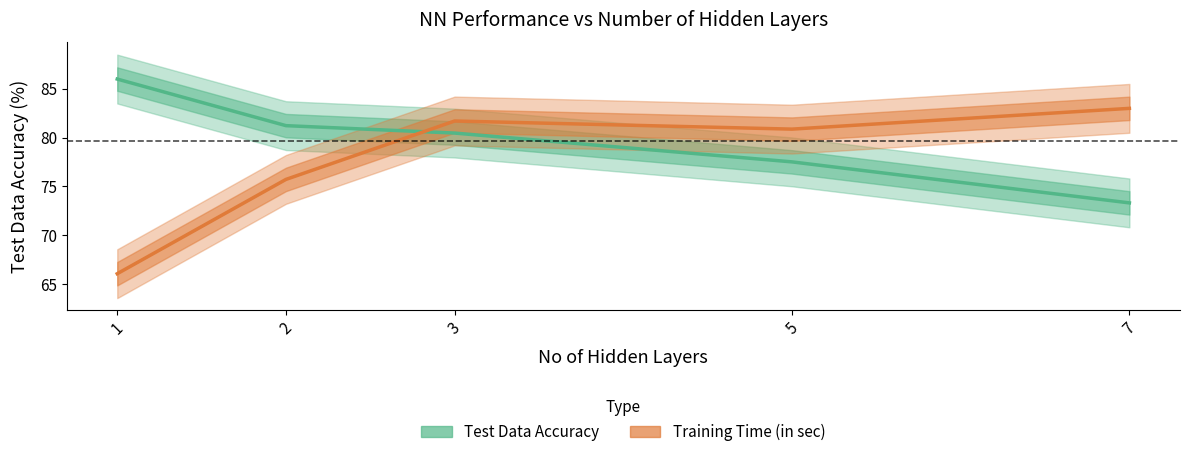

What is the value of the Test Data Accuracy point at the 3rd from the left?

80.5